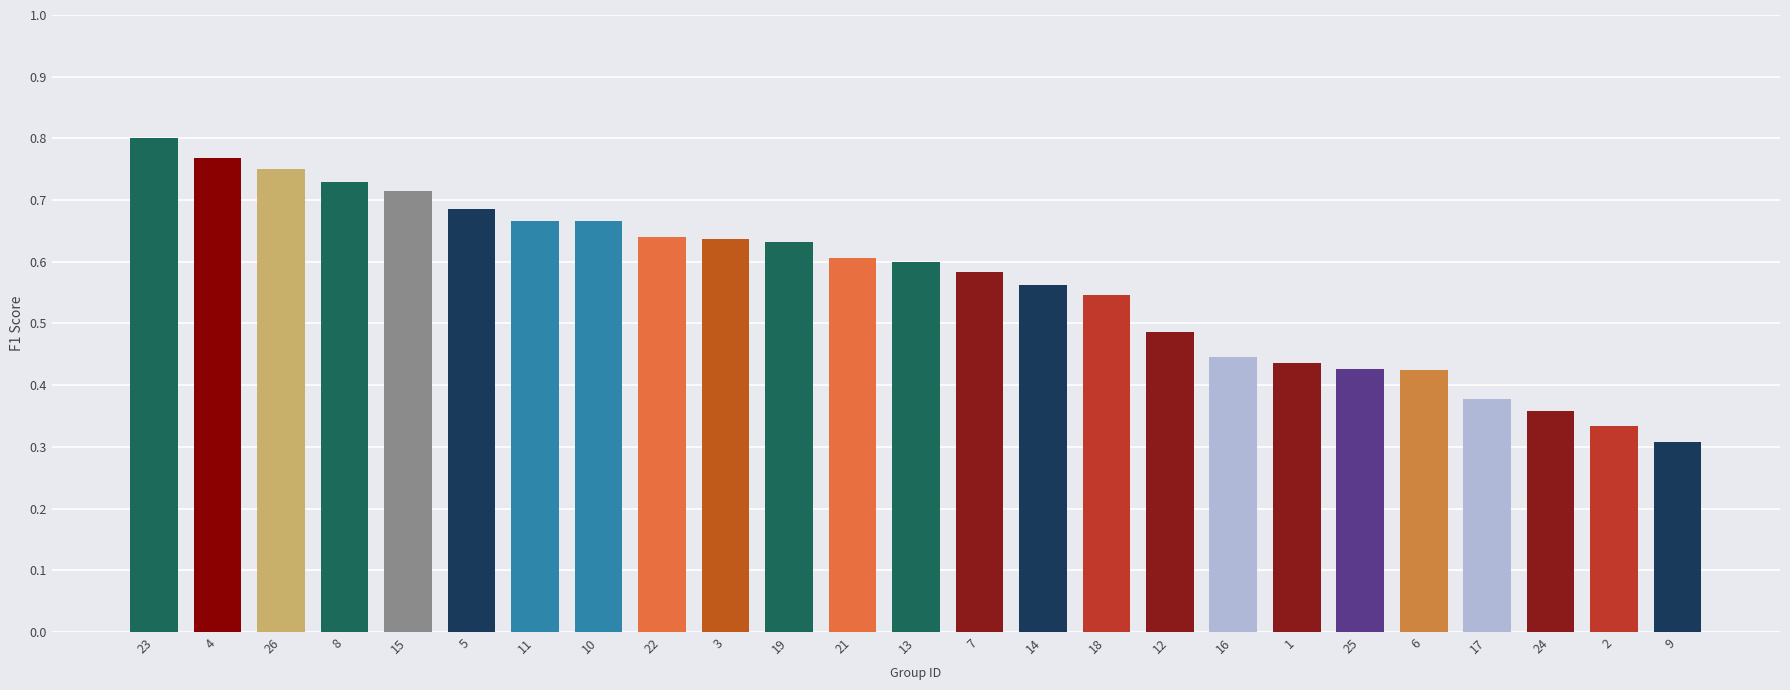

Is it true that the value at 8 is 1.0?

False